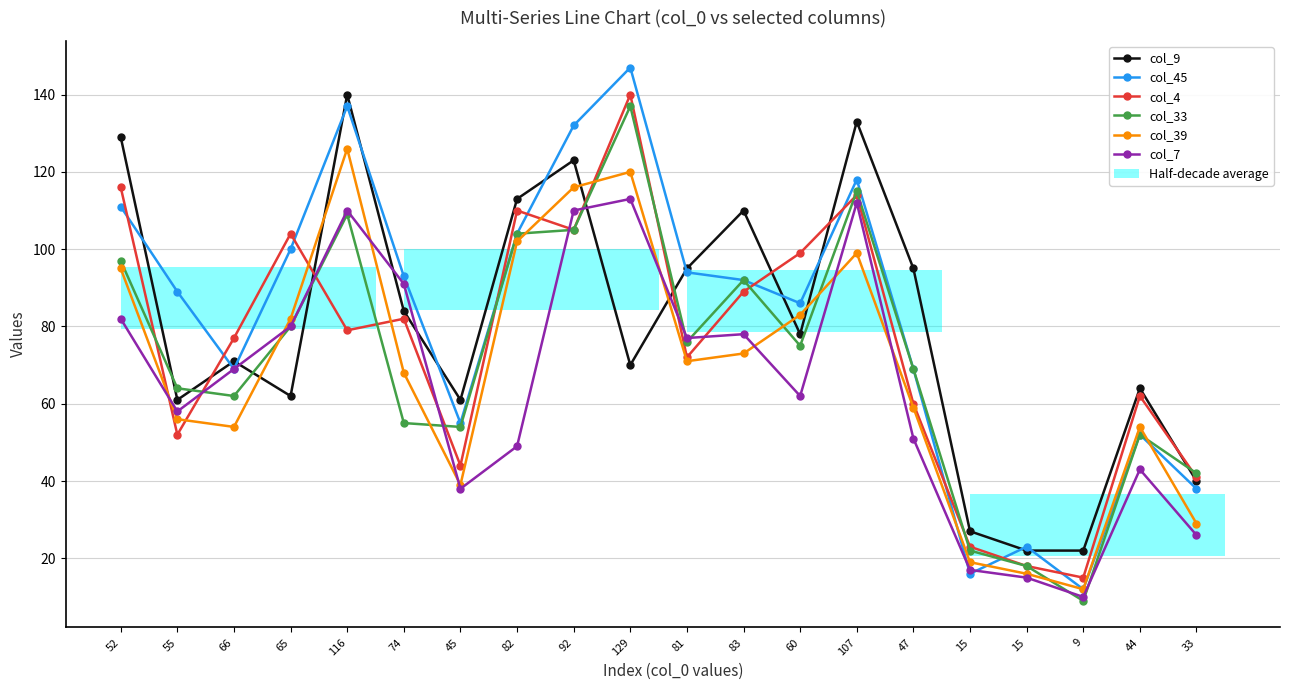

How many categories are shown in the chart?

20